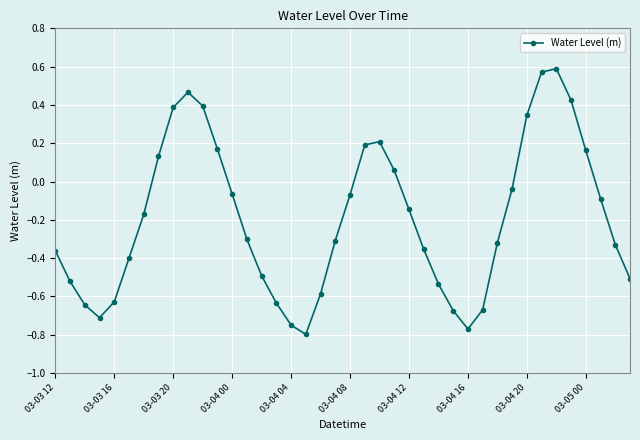

How many lines are shown in the chart?

1